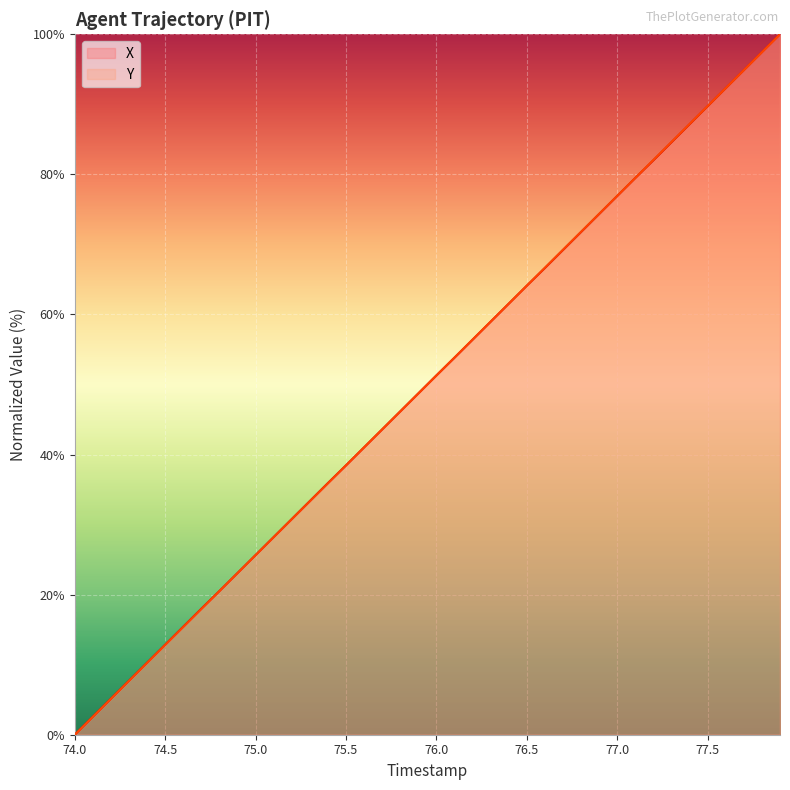

How many times do Y and X cross each other?

5